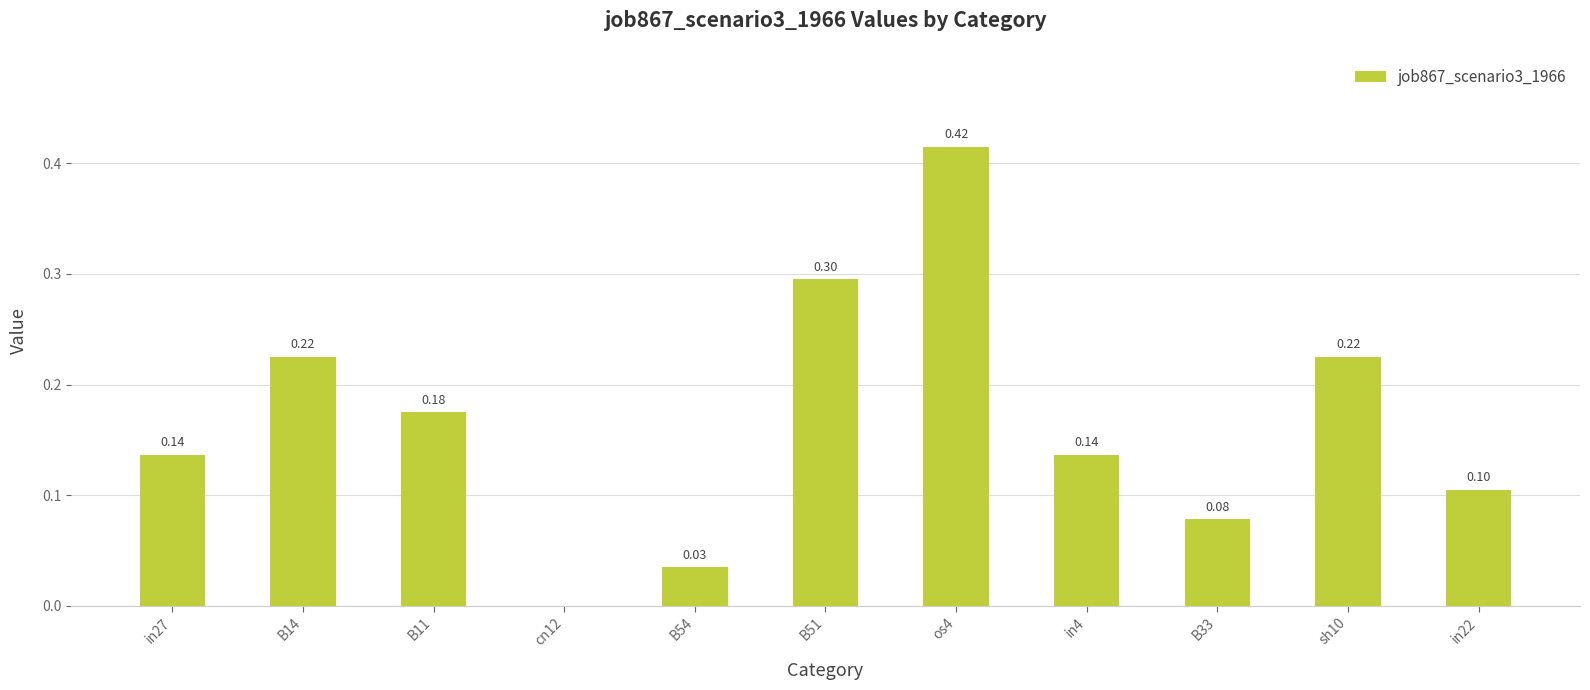

Between B51 and in27, which is larger?

B51